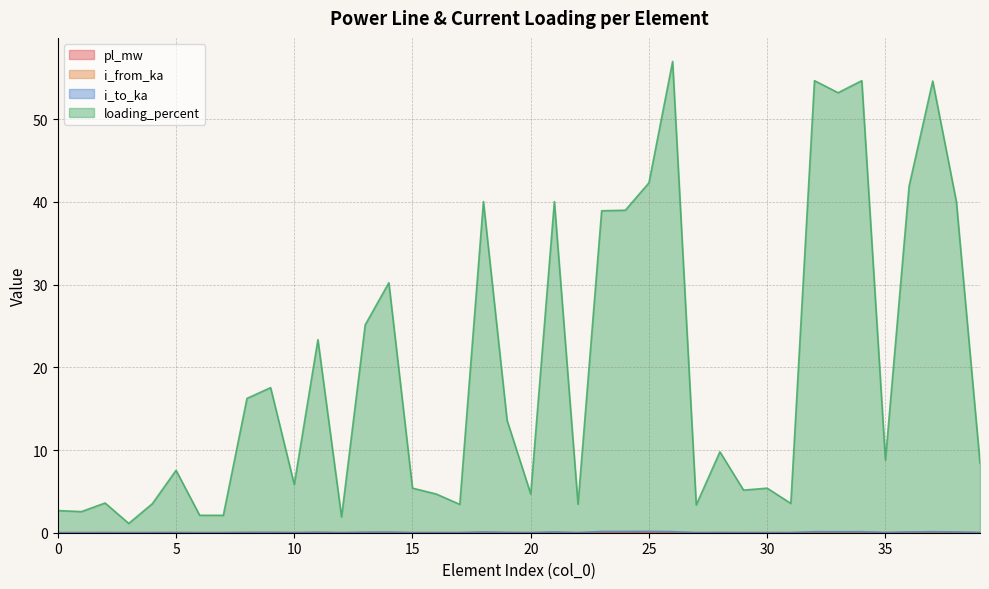

The value of pl_mw at 20 is 0.0. True or false?

False